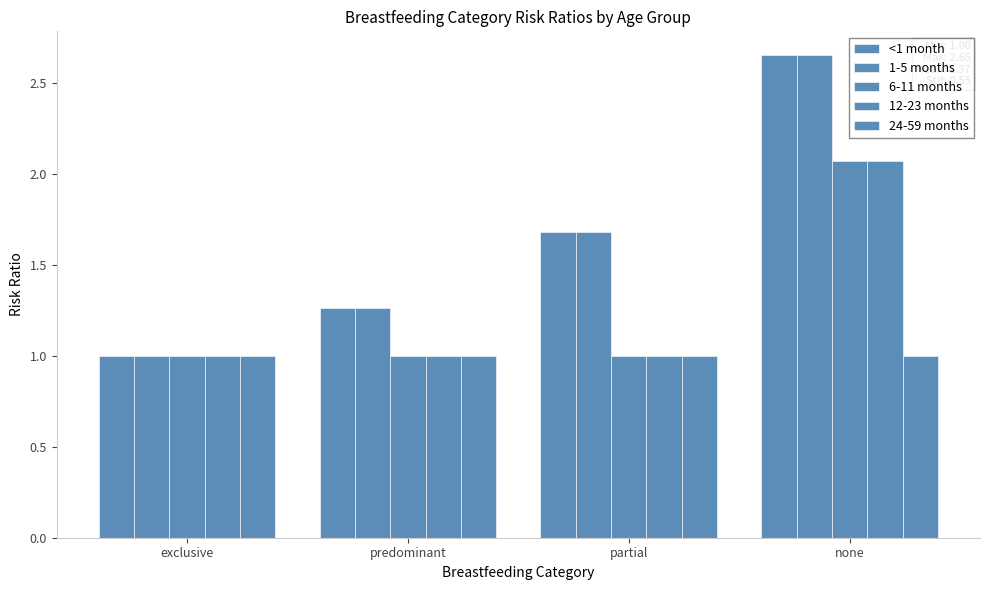

Reading left to right, transcribe all the data shown in this chart.

<1 month: exclusive=1.0	predominant=1.3	partial=1.7	none=2.6
1-5 months: exclusive=1.0	predominant=1.3	partial=1.7	none=2.6
6-11 months: exclusive=1.0	predominant=1.0	partial=1.0	none=2.1
12-23 months: exclusive=1.0	predominant=1.0	partial=1.0	none=2.1
24-59 months: exclusive=1.0	predominant=1.0	partial=1.0	none=1.0